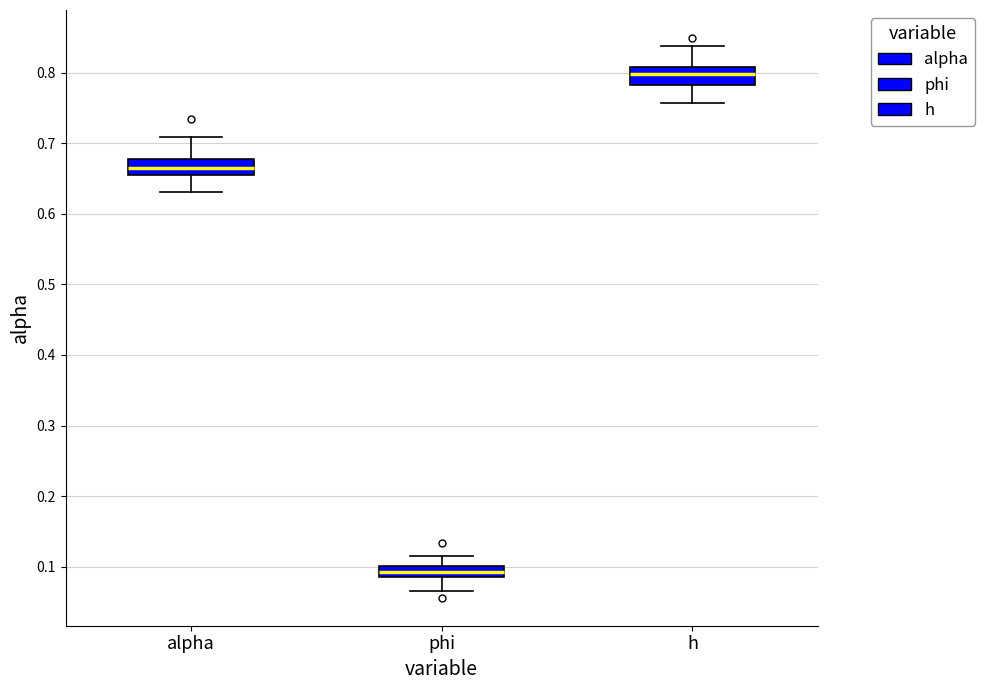

Reading left to right, read every box against the y-axis: the position of its median line, the range the box covers, and the ends of its whiskers. The values are not printed on the chart, so give them approximately, as read against the axis.

alpha: median 0.66 (inside the box), box 0.66 to 0.68, whiskers 0.63 to 0.71
phi: median 0.09 (inside the box), box 0.09 to 0.10, whiskers 0.07 to 0.11
h: median 0.80, box 0.78 to 0.81, whiskers 0.76 to 0.84